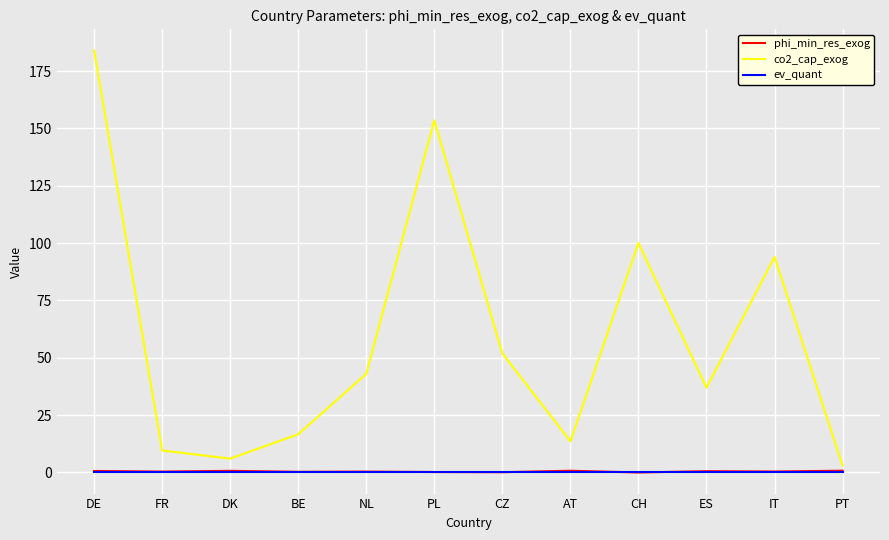

At how many categories does at least one series exceed 172?

1